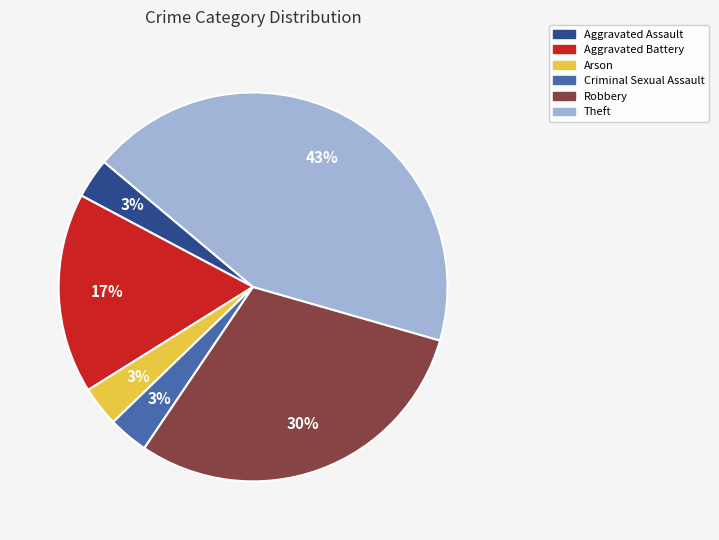

Does any single category account for the majority?

No